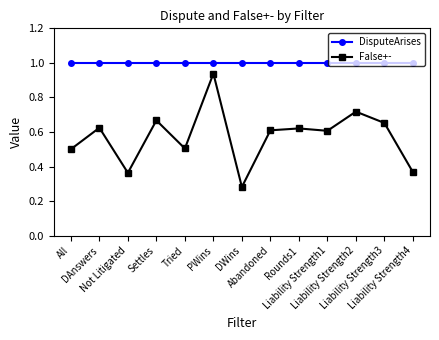

What is the maximum value shown in the chart?

1.0